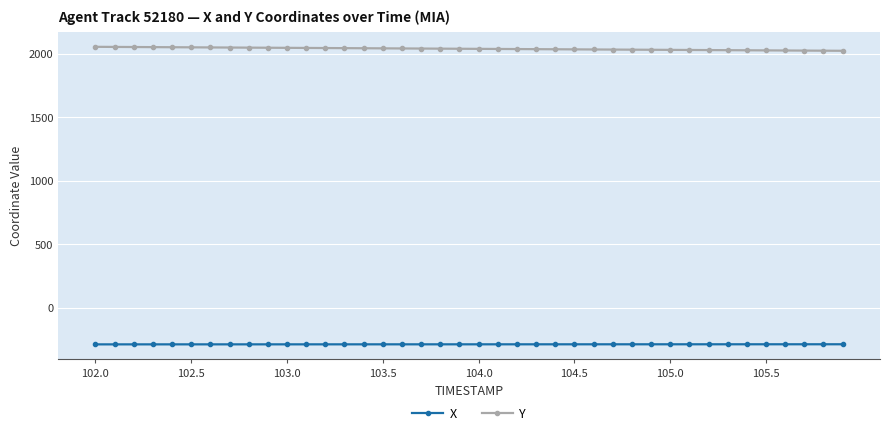

True or false: Y and X intersect in this chart.

False